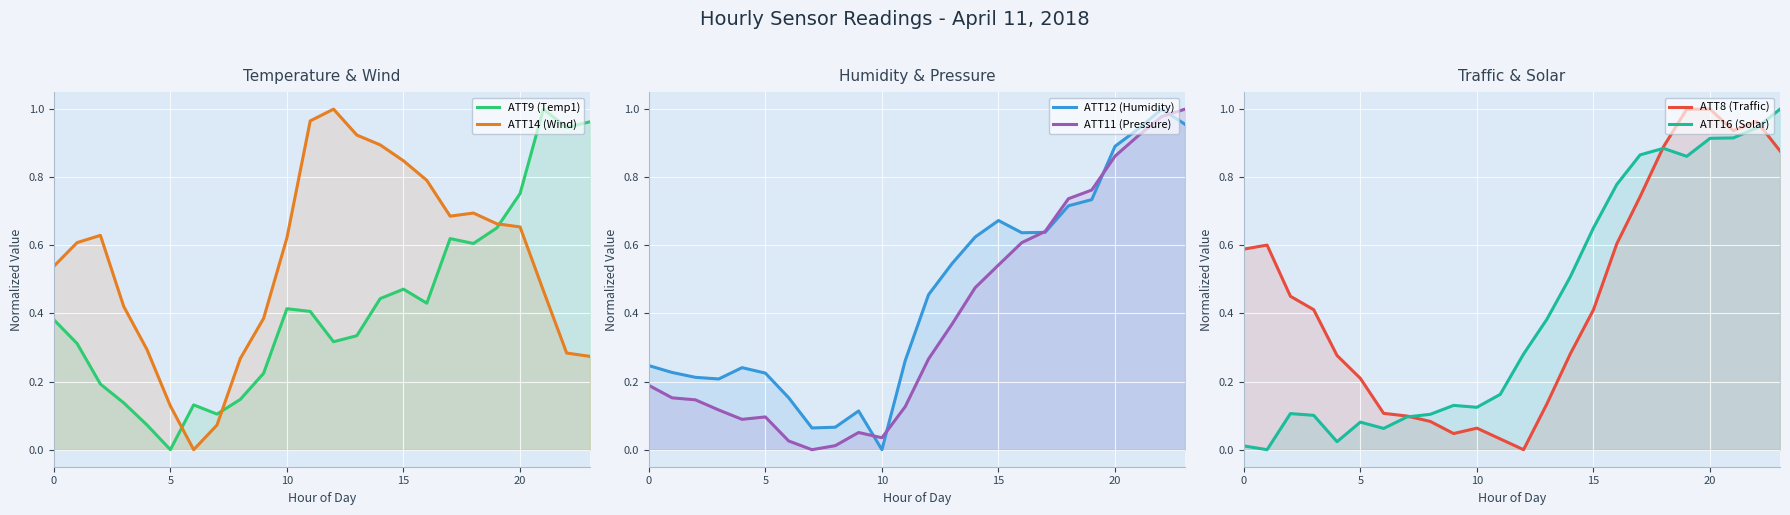

True or false: ATT11 (Pressure) and ATT16 (Solar) intersect in this chart.

True